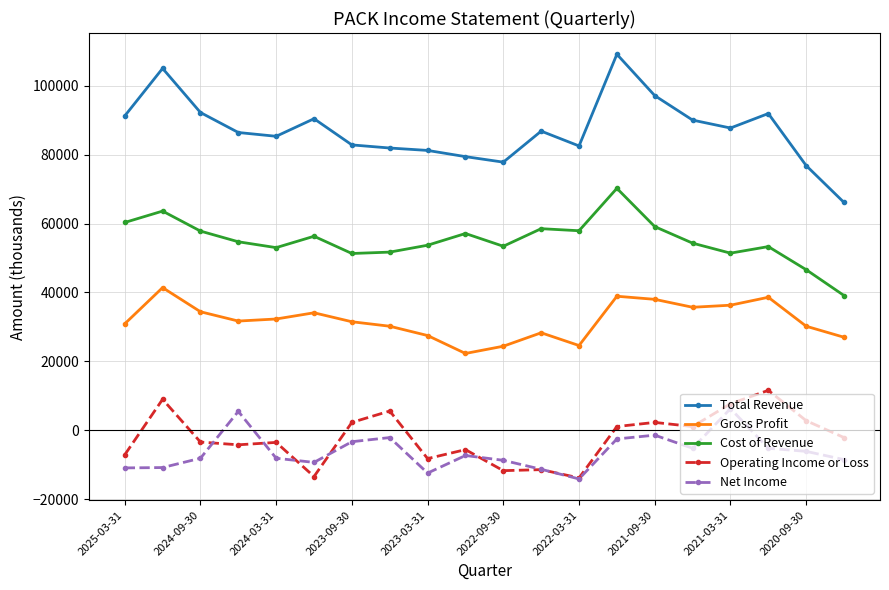

What is the difference between the maximum and minimum values in the Net Income series?

20400